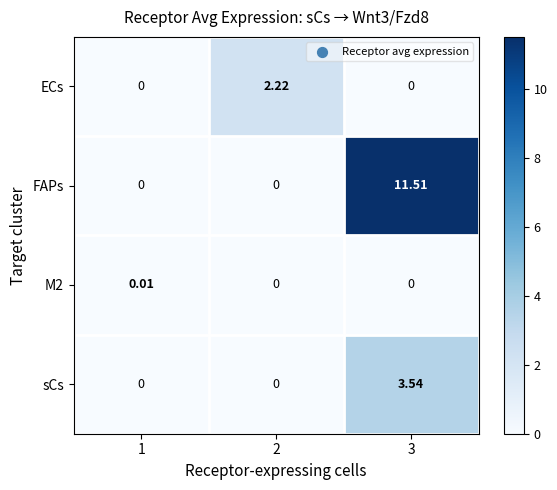

Which series has the largest total across all categories?

FAPs